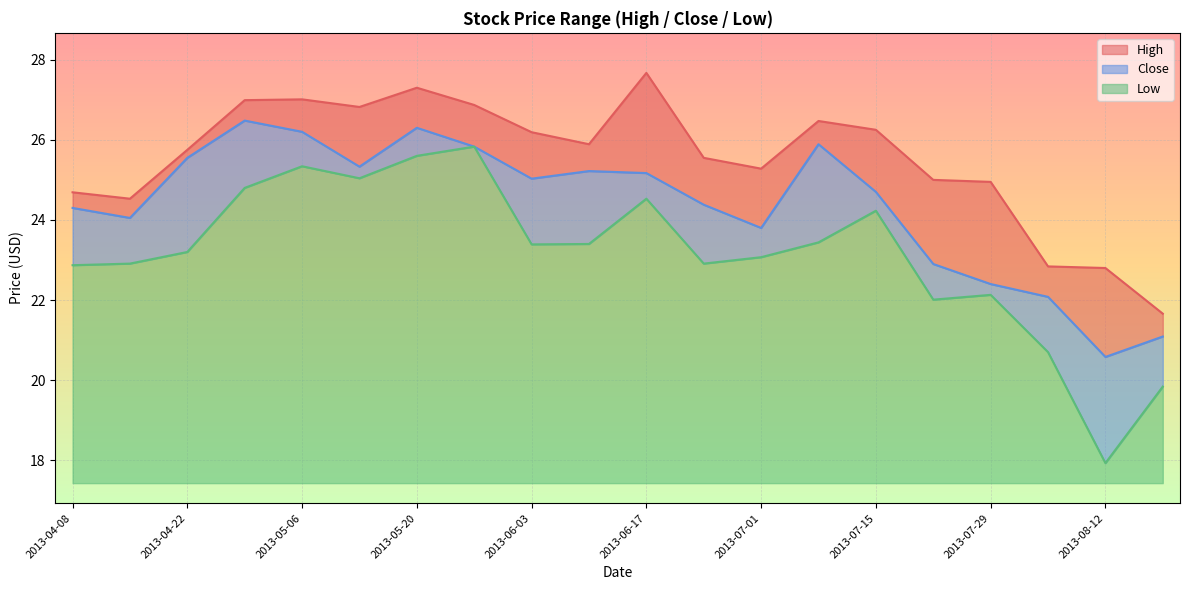

What is the value of the Low point at the 7th from the left?

25.6